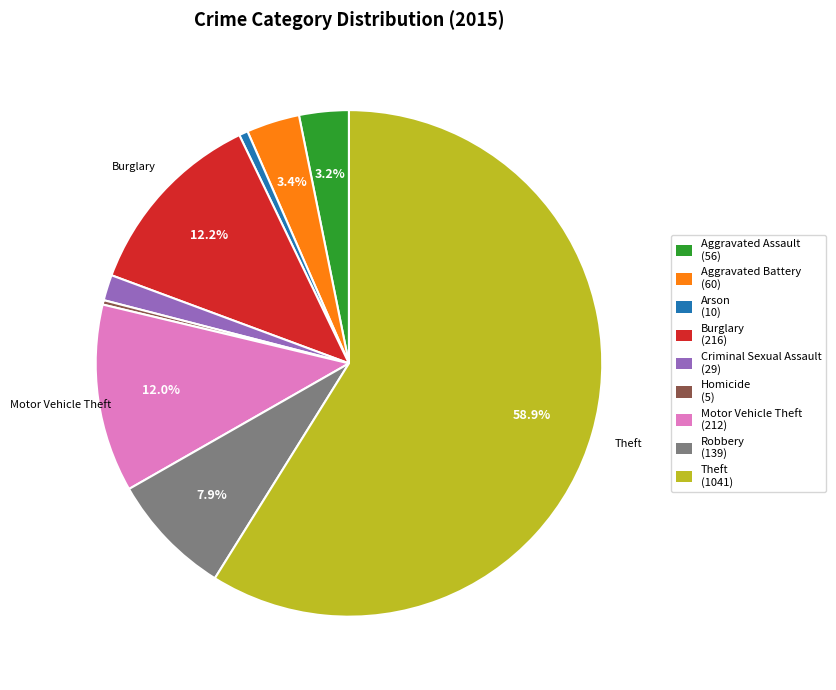

To the nearest percent, what is the difference between the largest and smallest slice percentages?

59%